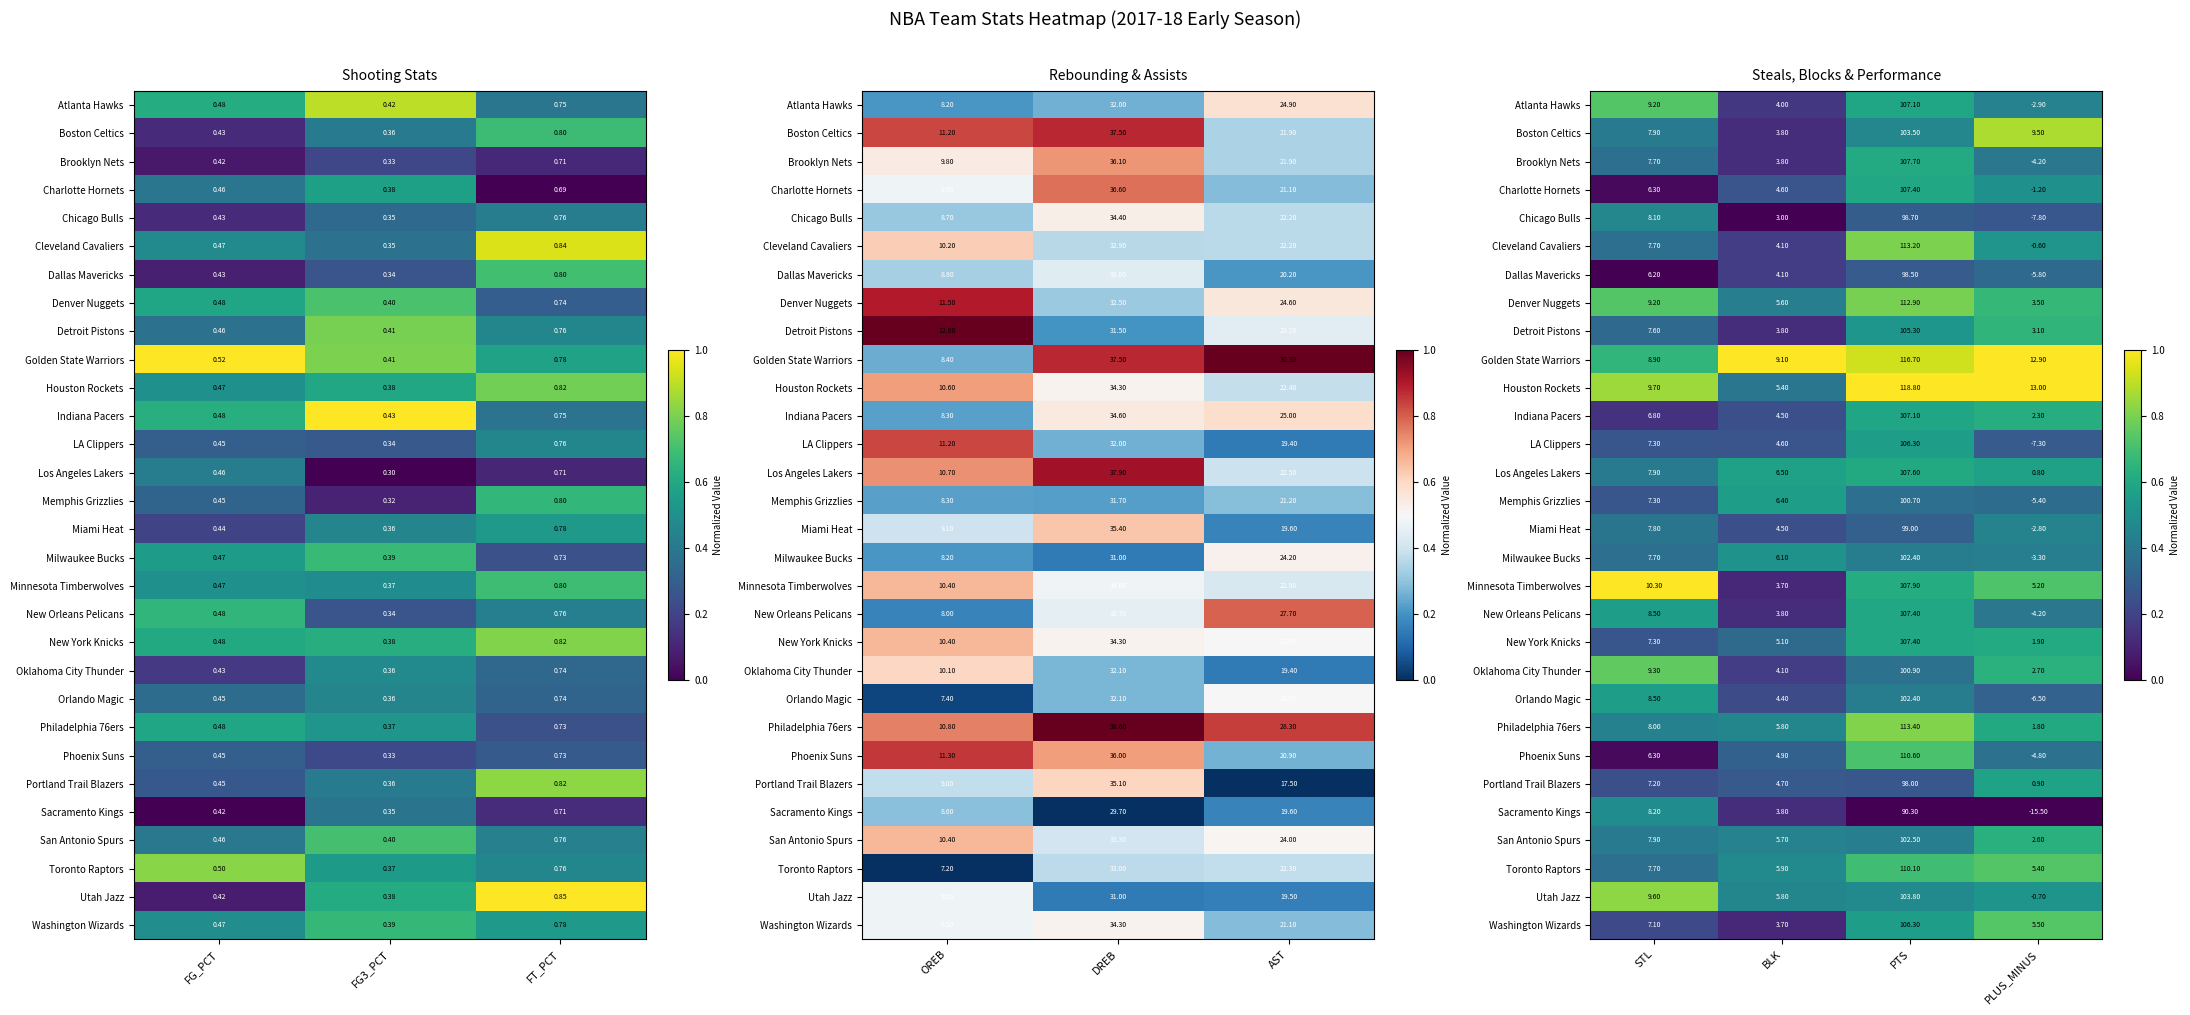

Rank the series by their maximum value, from lowest to highest.

Dallas Mavericks, Miami Heat, Chicago Bulls, Sacramento Kings, Milwaukee Bucks, Memphis Grizzlies, Orlando Magic, LA Clippers, Portland Trail Blazers, Charlotte Hornets, New Orleans Pelicans, Los Angeles Lakers, New York Knicks, Brooklyn Nets, Indiana Pacers, San Antonio Spurs, Detroit Pistons, Phoenix Suns, Atlanta Hawks, Toronto Raptors, Washington Wizards, Oklahoma City Thunder, Denver Nuggets, Cleveland Cavaliers, Philadelphia 76ers, Utah Jazz, Boston Celtics, Golden State Warriors, Houston Rockets, Minnesota Timberwolves